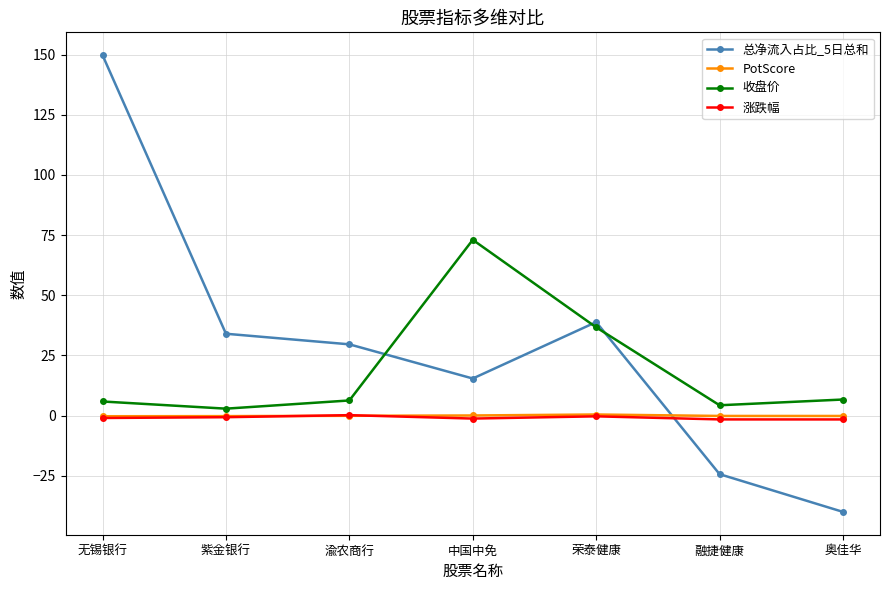

How many data points does each series have?

7